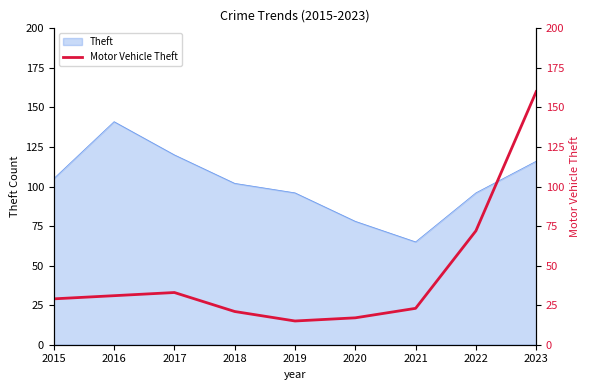

What is the lowest value of the Theft series?

65